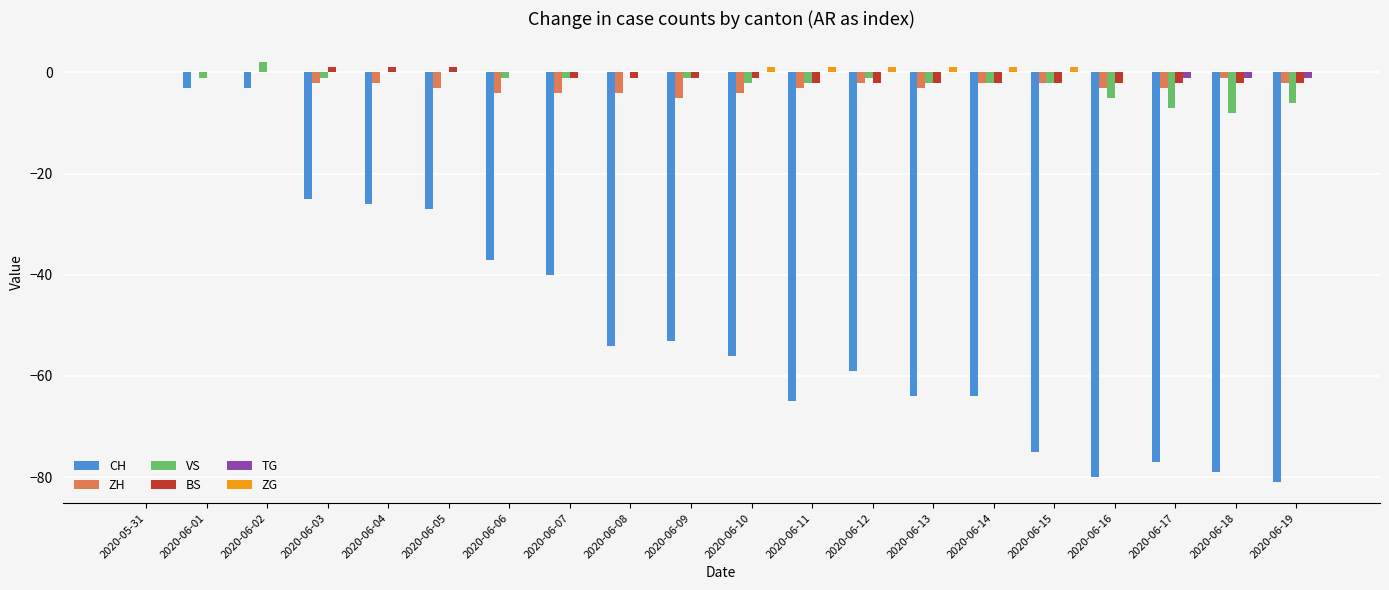

The CH series shows -64 at 2020-06-13. True or false?

True